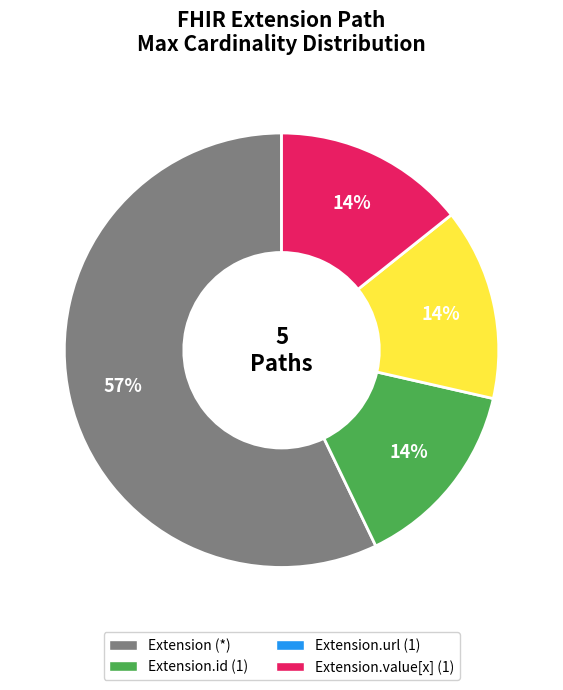

To the nearest percent, what is the average slice percentage?

25%